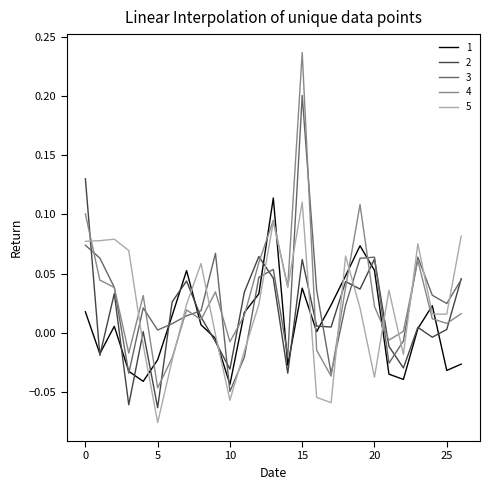

How many intersections are there between 4 and 2?

10